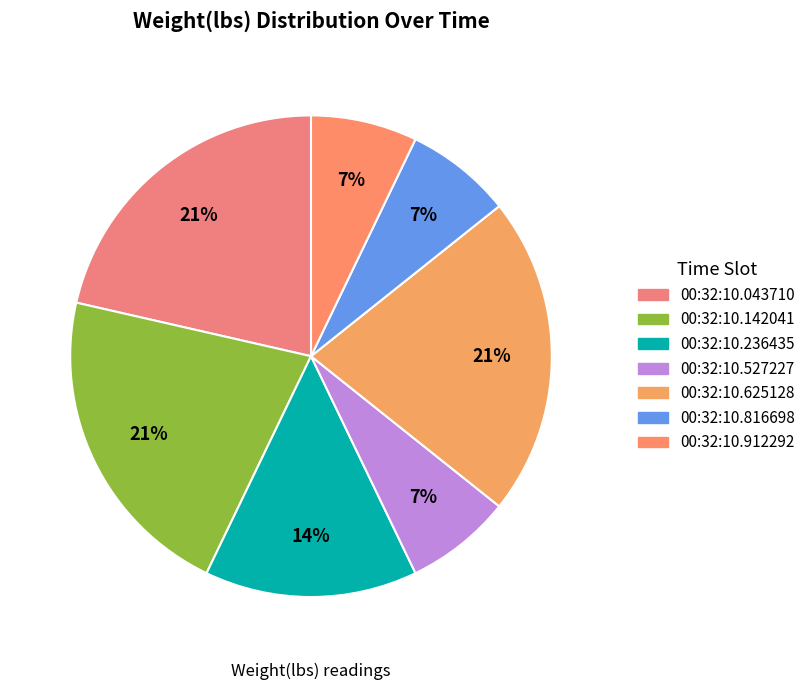

Count the number of slices in the pie.

7